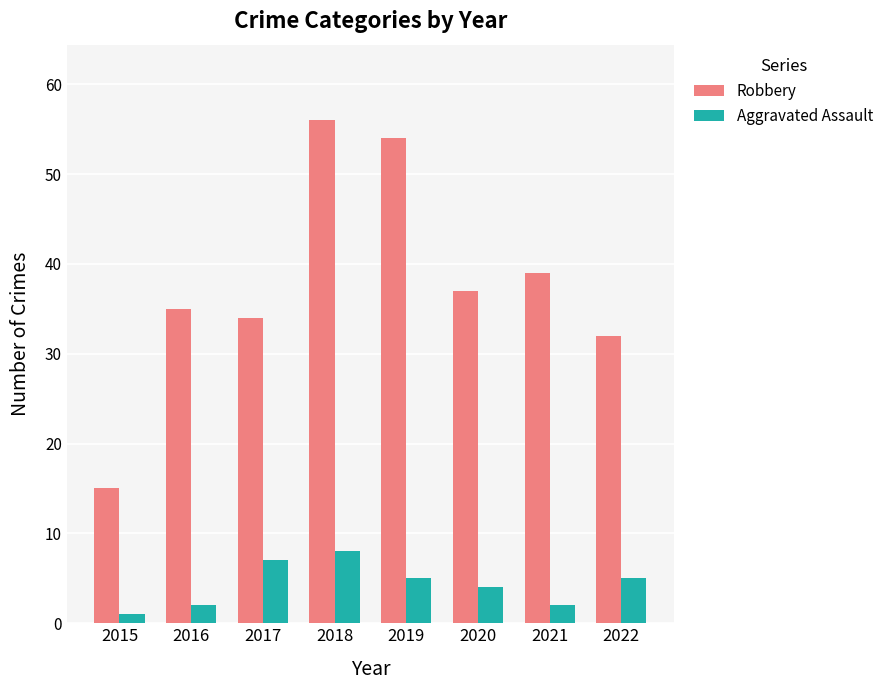

What is the difference between the maximum and minimum values in the Aggravated Assault series?

7